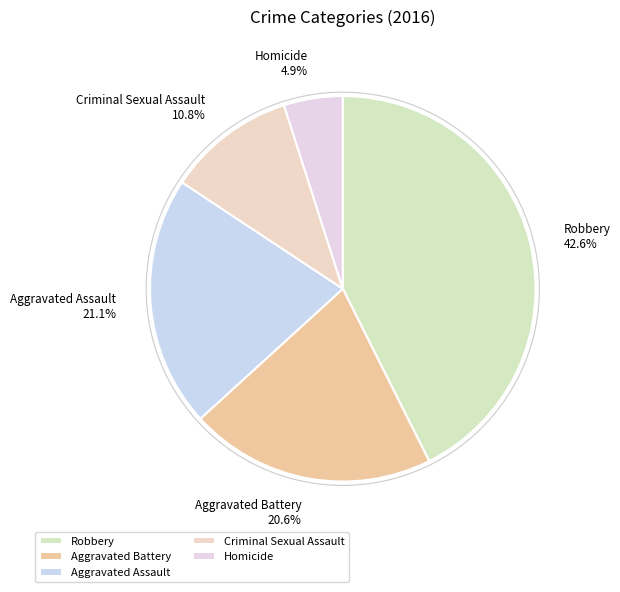

The Robbery slice represents 43% of the pie. True or false?

True